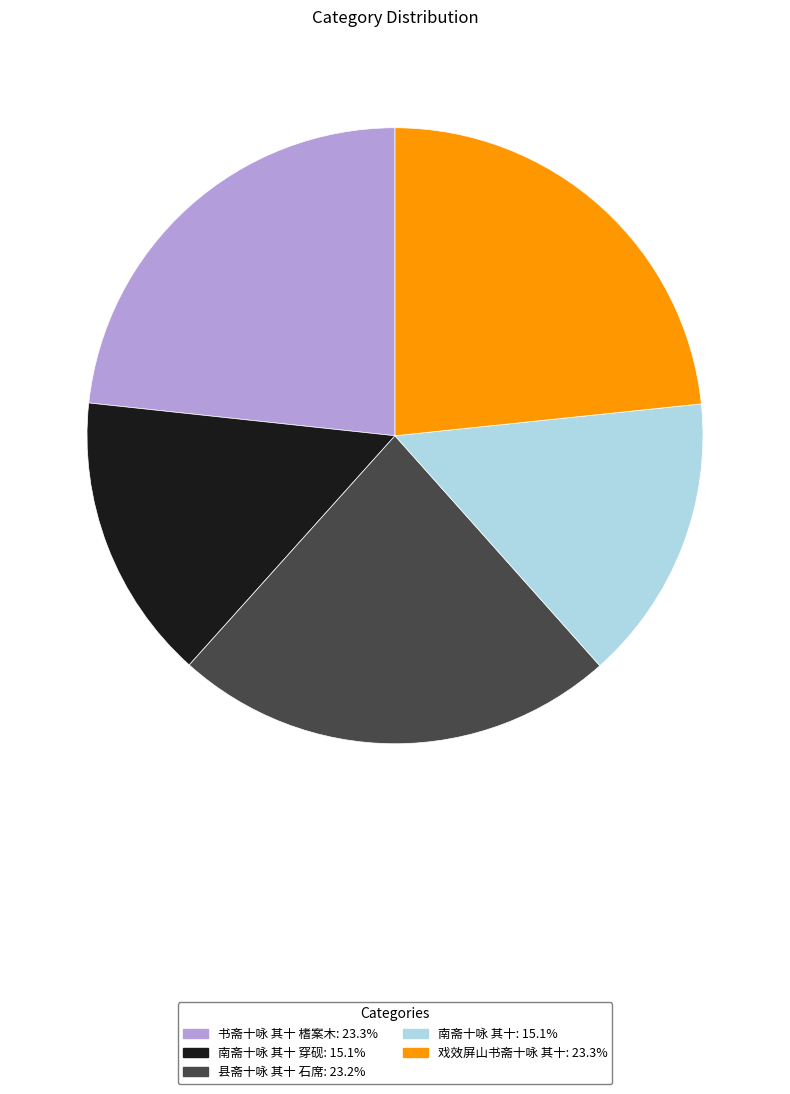

Combined, do 书斋十咏 其十 榰案木: 23.3% and 县斋十咏 其十 石席: 23.2% account for over 50%?

No